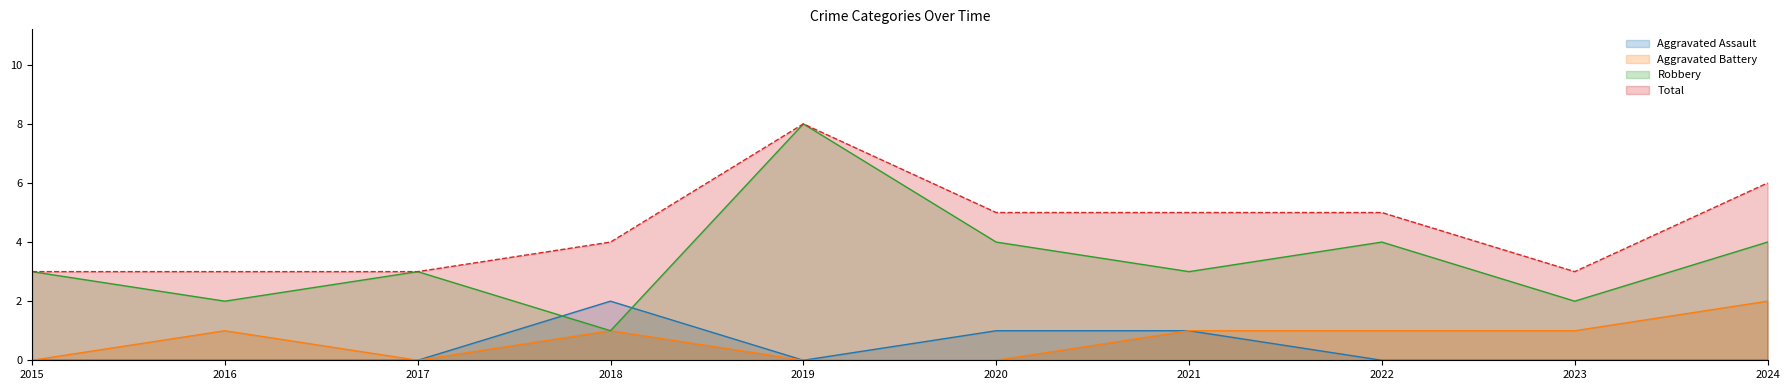

What is the total value across all series at 2019?

16